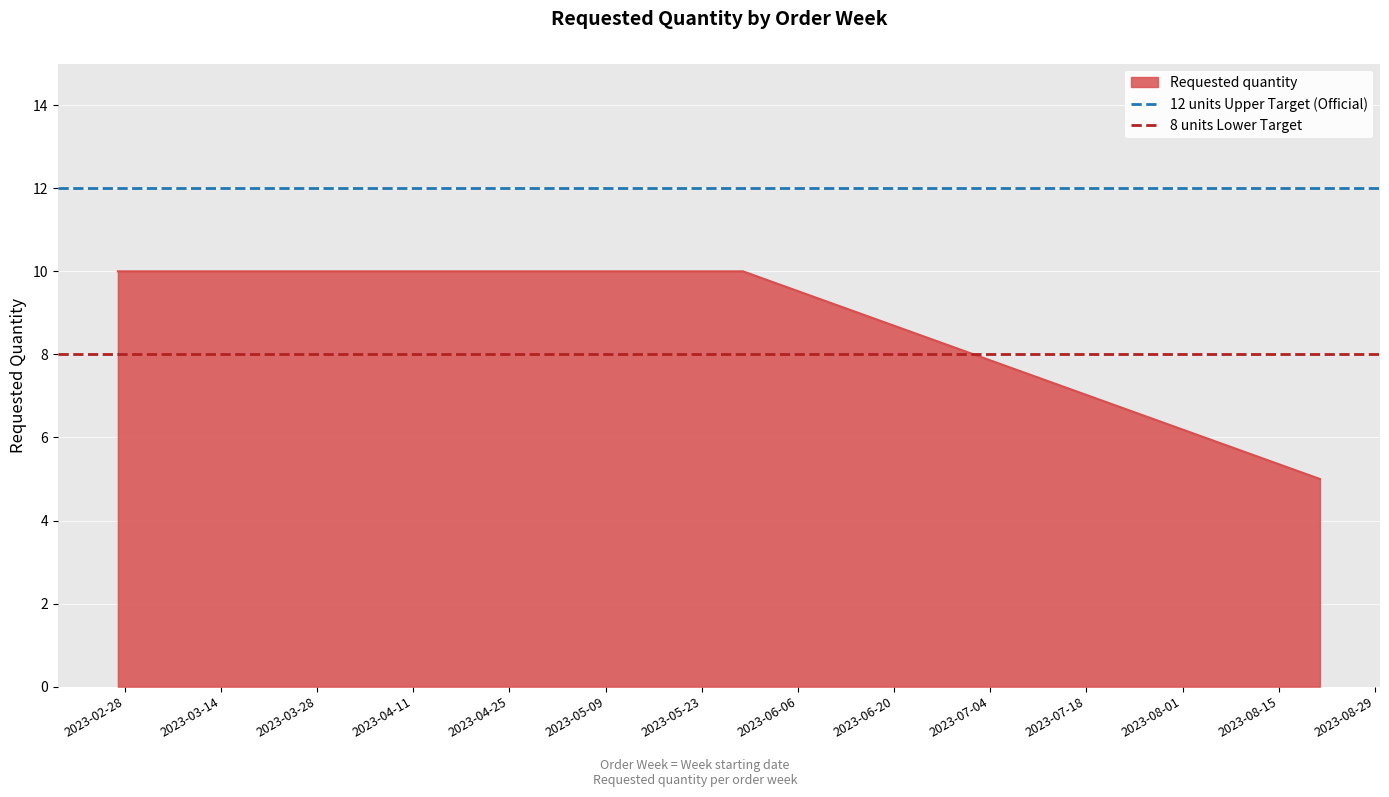

What is the highest value of the Requested quantity series?

10